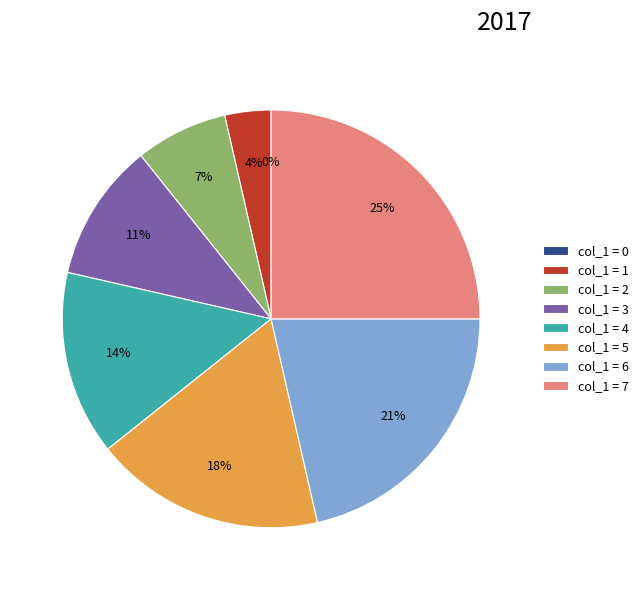

Is there a majority slice in this chart?

No